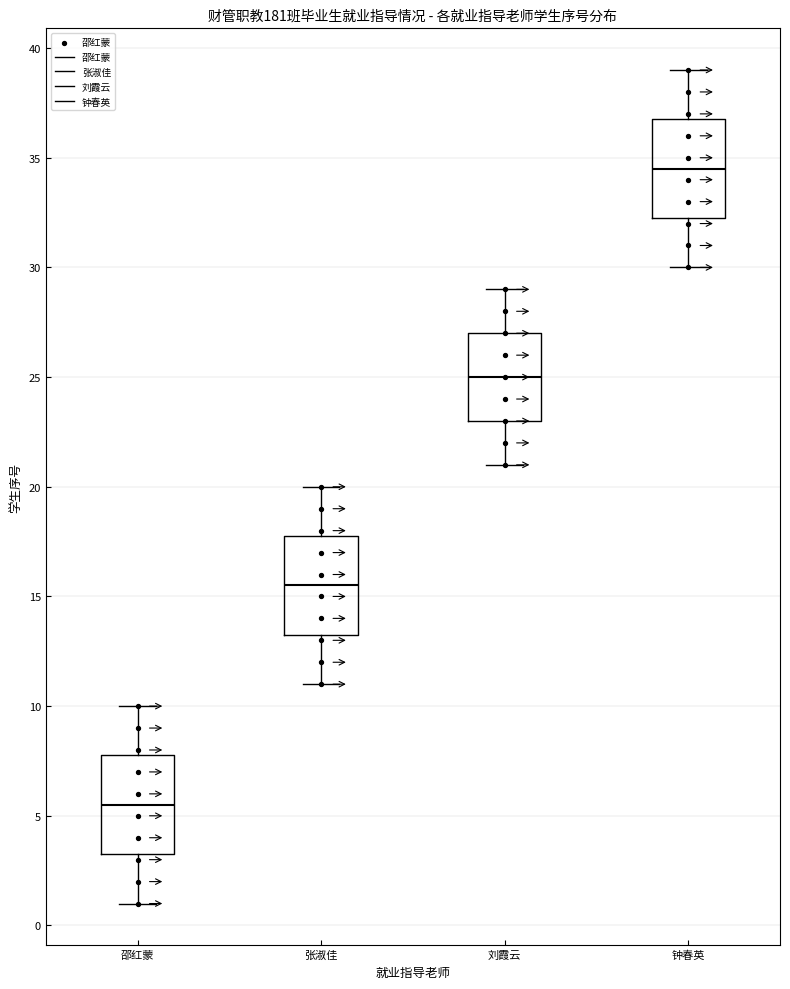

Reading left to right, read every box against the y-axis: the position of its median line, the range the box covers, and the ends of its whiskers. The values are not printed on the chart, so give them approximately, as read against the axis.

邵红蒙: median 5.5, box 3.5 to 8.0, whiskers 1.0 to 10.0
张淑佳: median 15.5, box 13.5 to 18.0, whiskers 11.0 to 20.0
刘霞云: median 25.0, box 23.0 to 27.0, whiskers 21.0 to 29.0
钟春英: median 34.5, box 32.5 to 37.0, whiskers 30.0 to 39.0